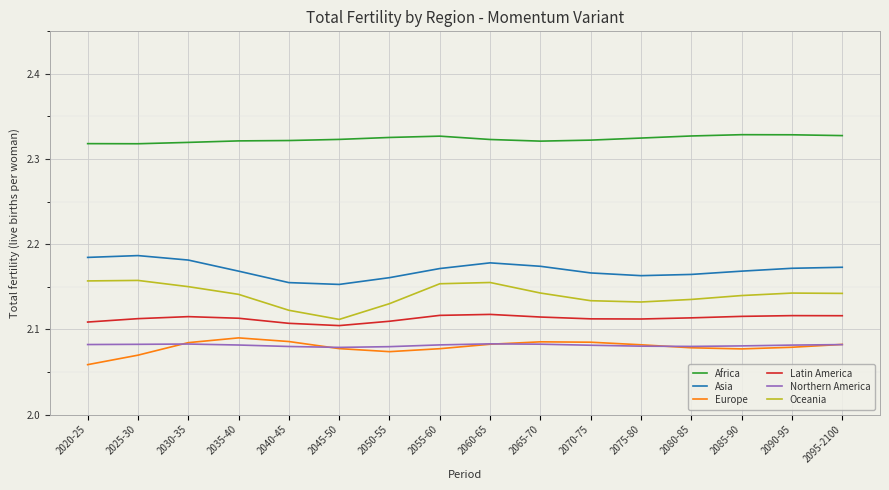

At which label is Oceania closest to 2?

2045-50